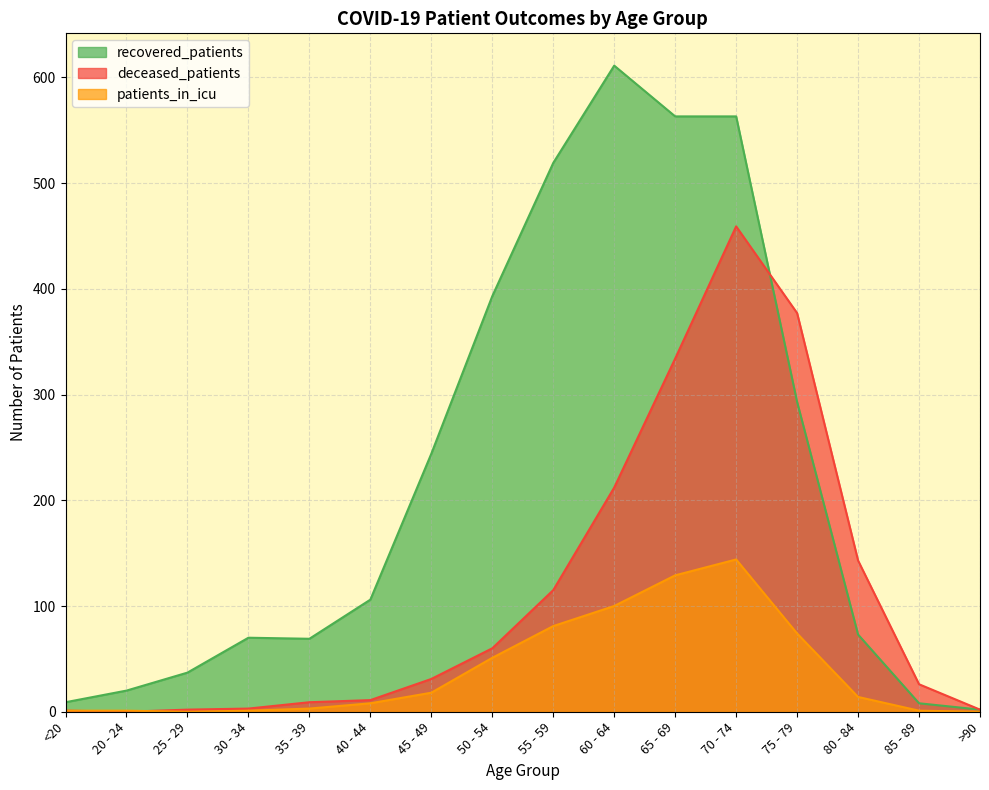

Does the chart have visible grid lines?

Yes